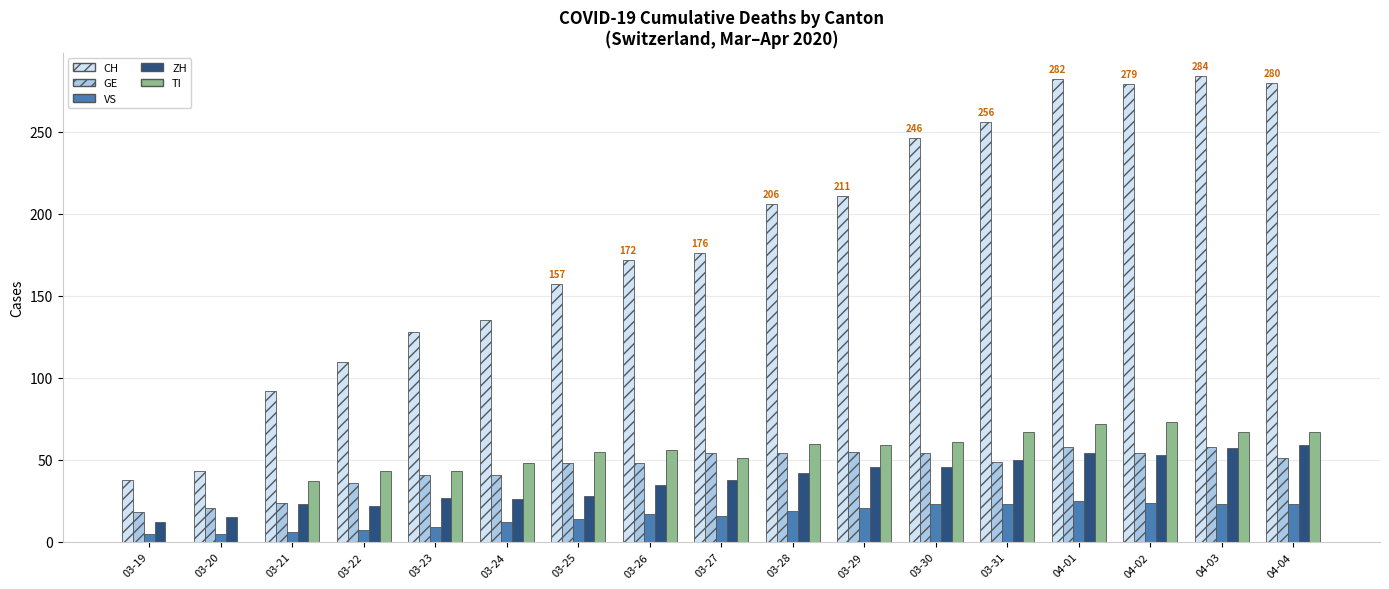

The CH series shows 471 at 04-04. True or false?

False